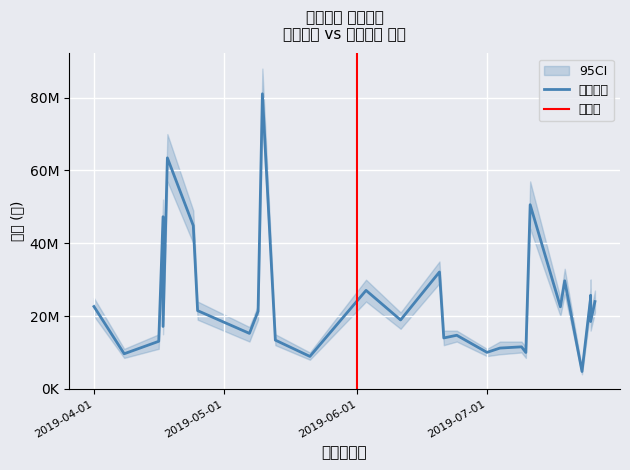

What is the value of the 24th point from the left?

22550000